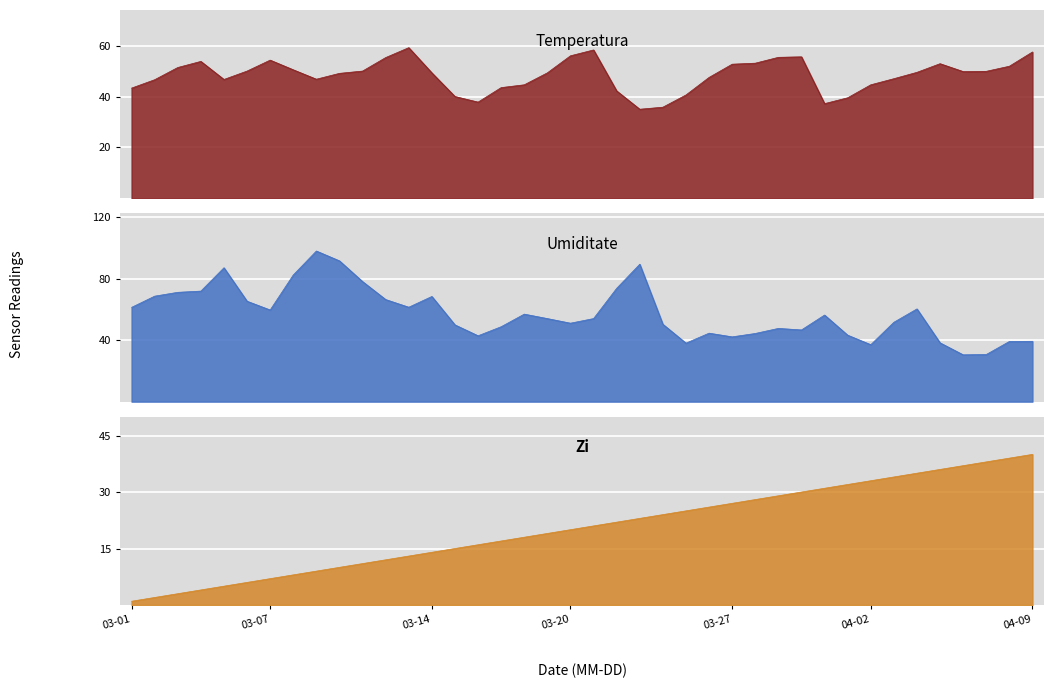

How many data points in Temperatura are above 49?

23